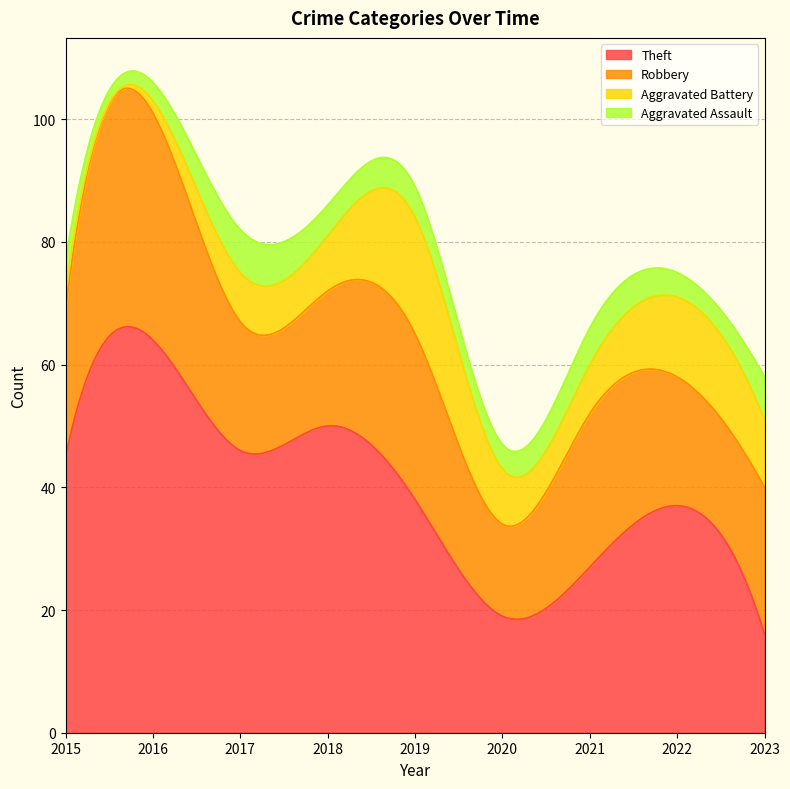

What is the minimum value shown in the chart?

2